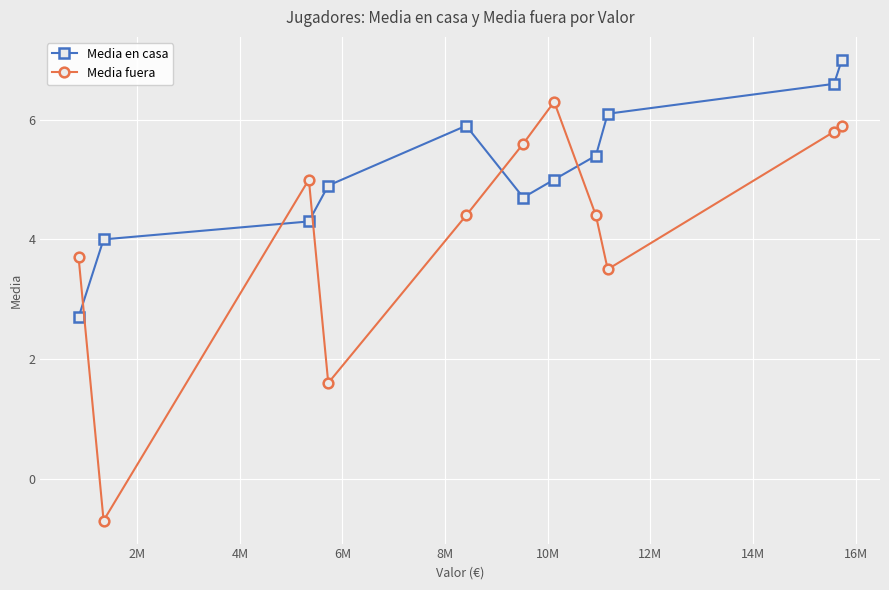

Reading left to right, what are all the values shown in this chart?

Media en casa: 2.7	4.0	4.3	4.9	5.9	4.7	5.0	5.4	6.1	6.6	7.0
Media fuera: 3.7	-0.7	5.0	1.6	4.4	5.6	6.3	4.4	3.5	5.8	5.9